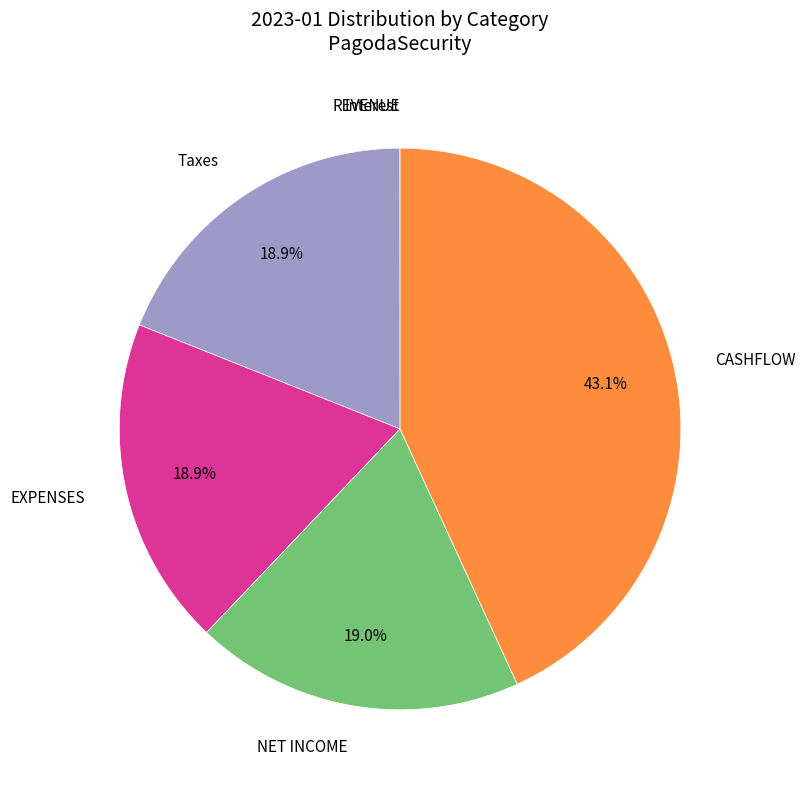

Is there a majority slice in this chart?

No